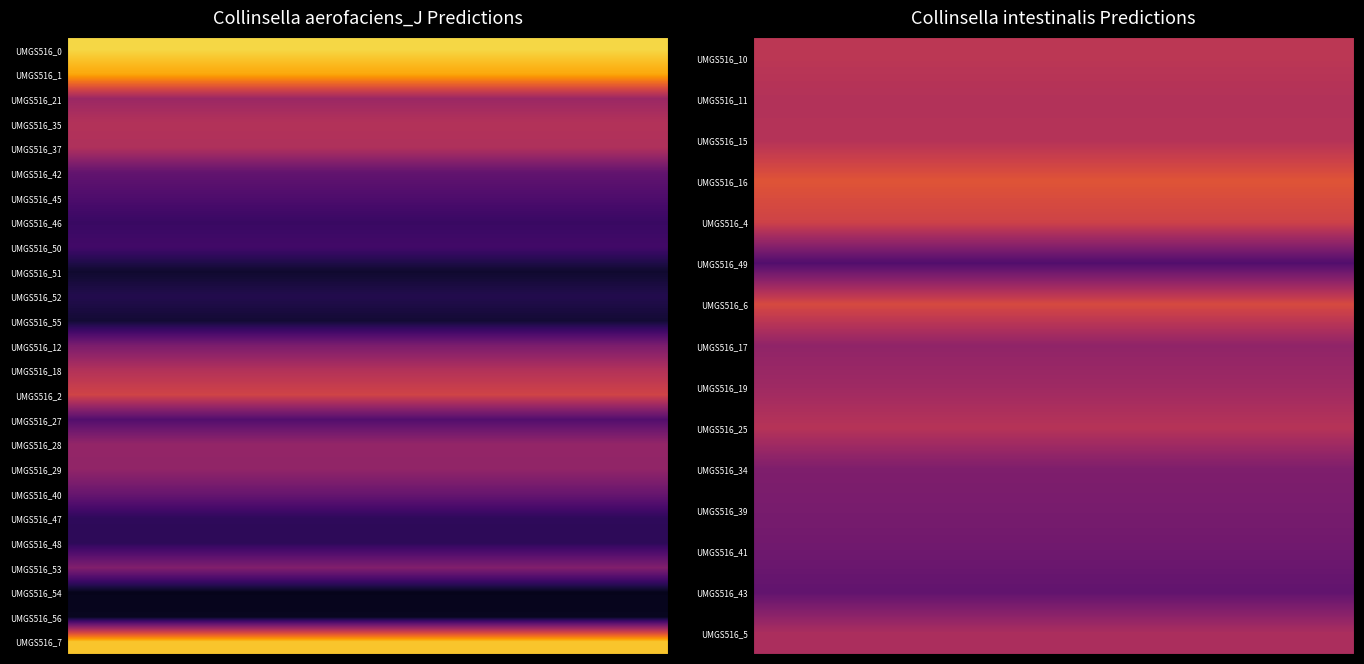

At label_UMGS516_7.fasta, list the series in order from smallest to largest.

s__Collinsella intestinalis, s__Collinsella aerofaciens_J